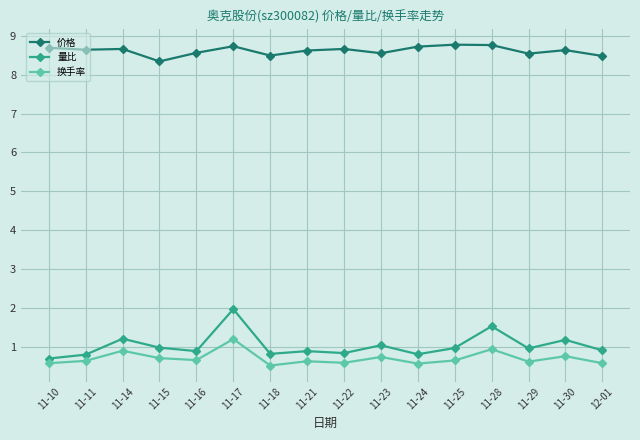

Which category has the highest value in the 换手率 series?

11-17